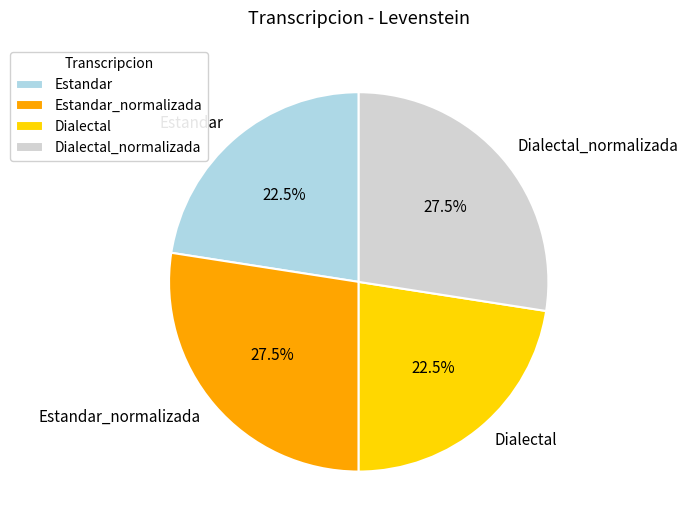

Is there a majority slice in this chart?

No